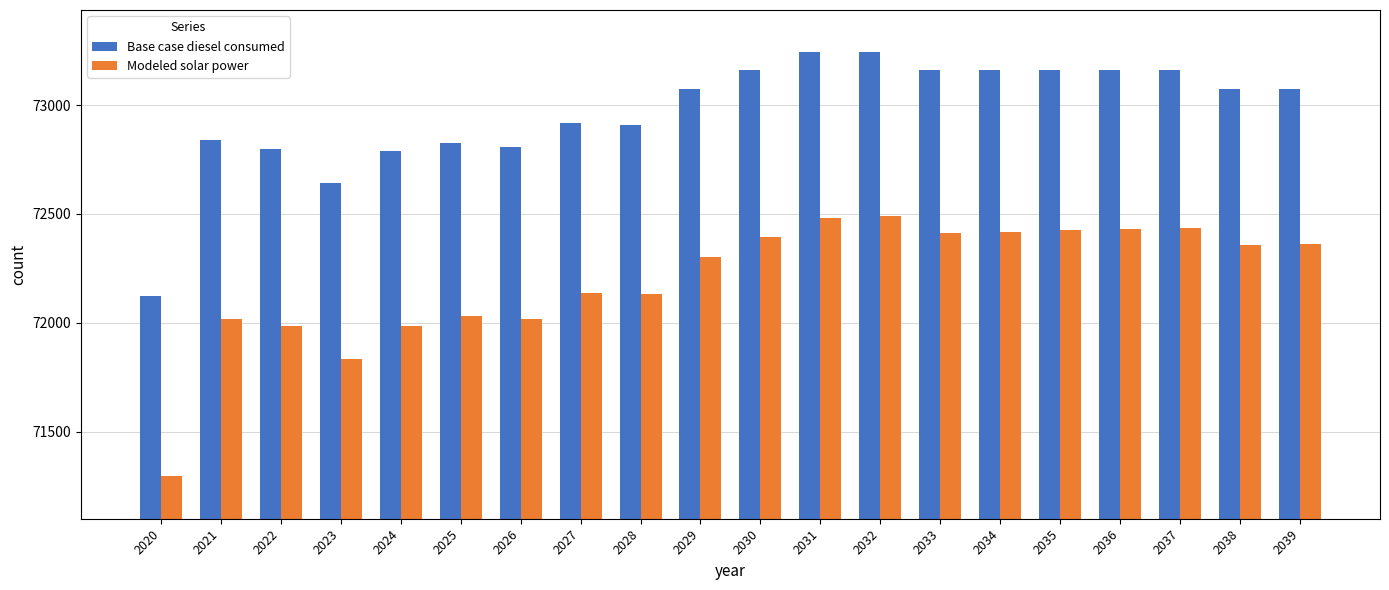

How many groups of bars are there?

20